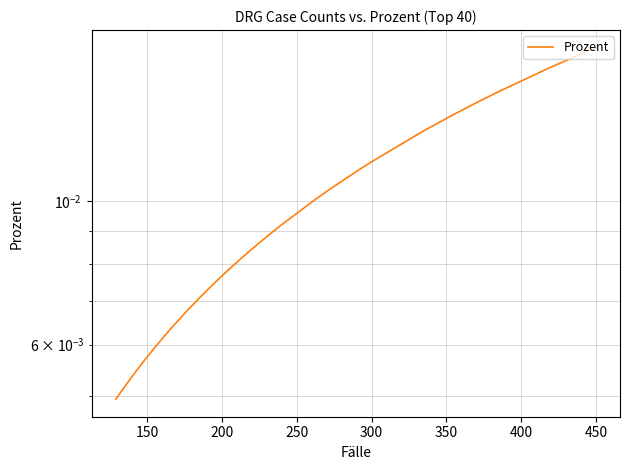

Does the chart display data point markers on the line(s)?

No